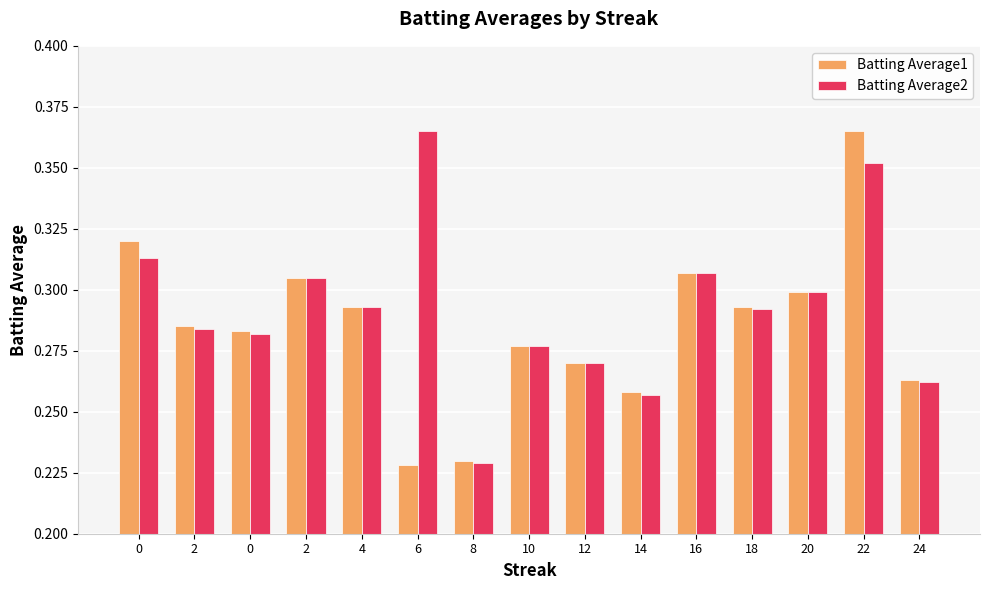

What are all the series names shown in the legend?

Batting Average1, Batting Average2